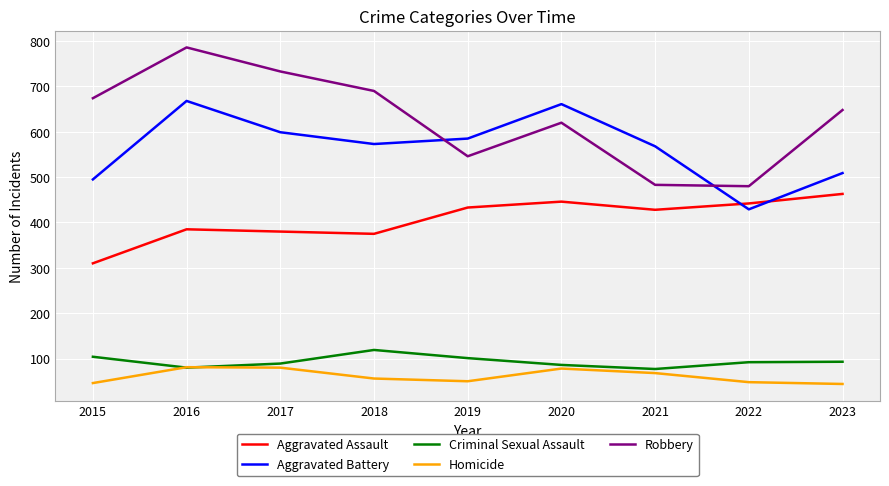

What is the difference between the highest and lowest values at 2023?

604